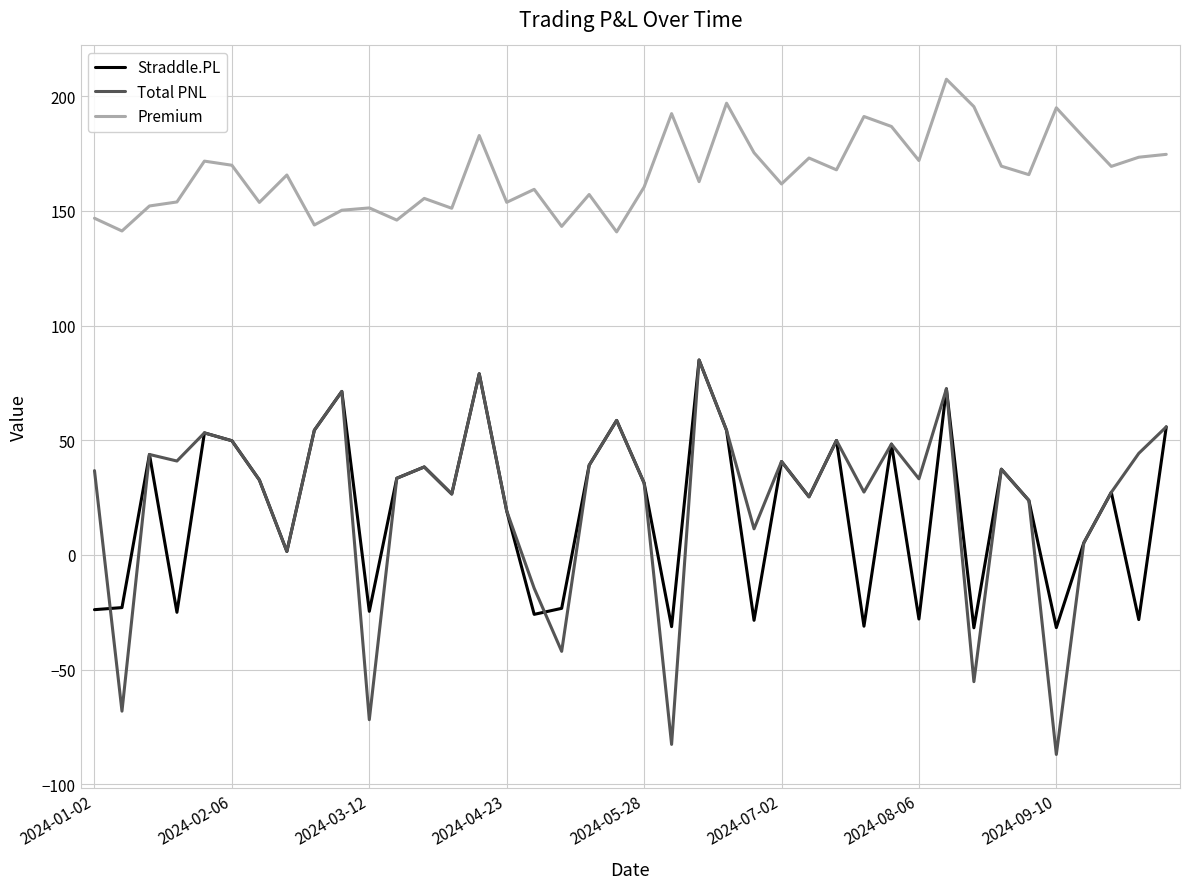

What is the highest value of the Total PNL series?

85.0